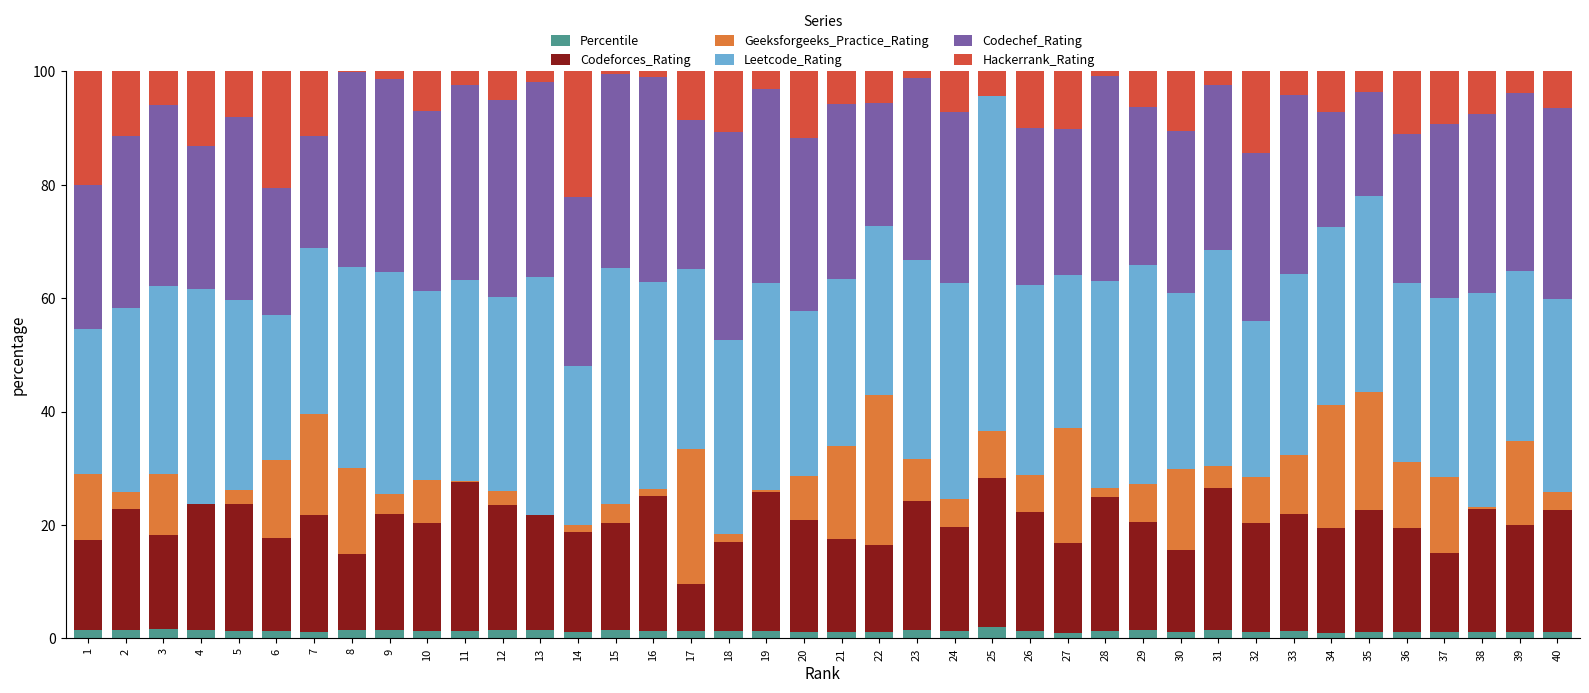

Is it true that Percentile equals 1.1 at 32?

True